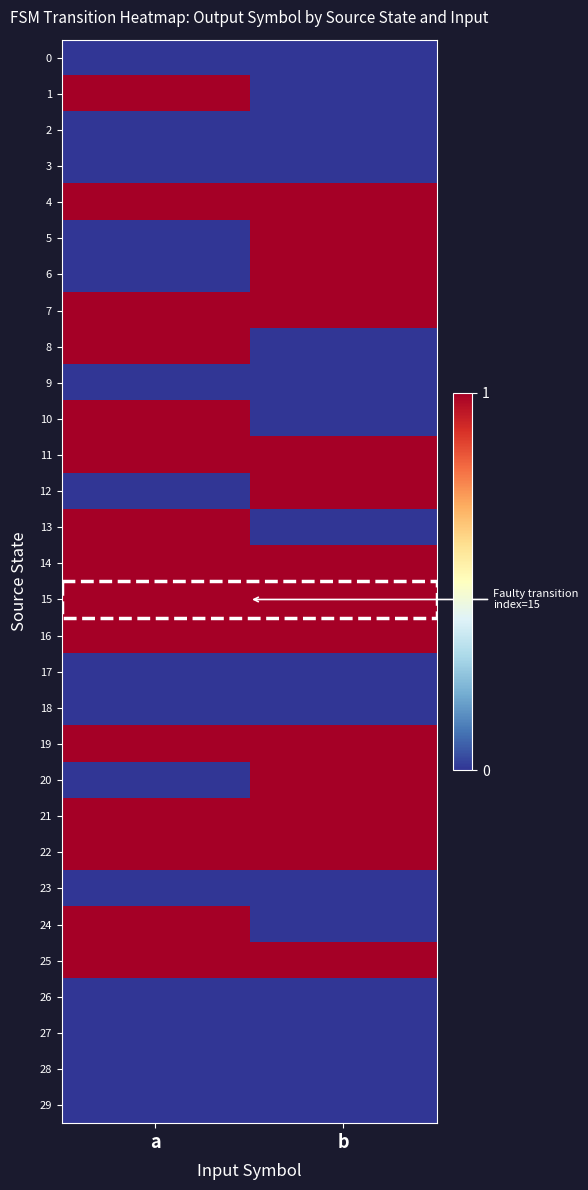

Reading left to right, transcribe all the data shown in this chart.

0: a=0	b=0
1: a=1	b=0
2: a=0	b=0
3: a=0	b=0
4: a=1	b=1
5: a=0	b=1
6: a=0	b=1
7: a=1	b=1
8: a=1	b=0
9: a=0	b=0
10: a=1	b=0
11: a=1	b=1
12: a=0	b=1
13: a=1	b=0
14: a=1	b=1
15: a=1	b=1
16: a=1	b=1
17: a=0	b=0
18: a=0	b=0
19: a=1	b=1
20: a=0	b=1
21: a=1	b=1
22: a=1	b=1
23: a=0	b=0
24: a=1	b=0
25: a=1	b=1
26: a=0	b=0
27: a=0	b=0
28: a=0	b=0
29: a=0	b=0